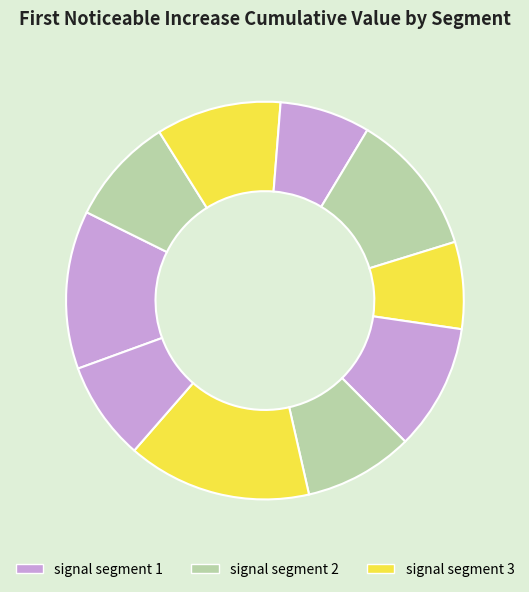

Count the number of slices in the pie.

10